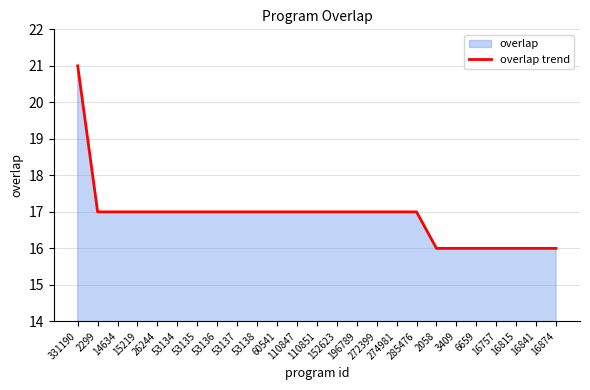

True or false: the data has more than 1 interior local peaks.

False